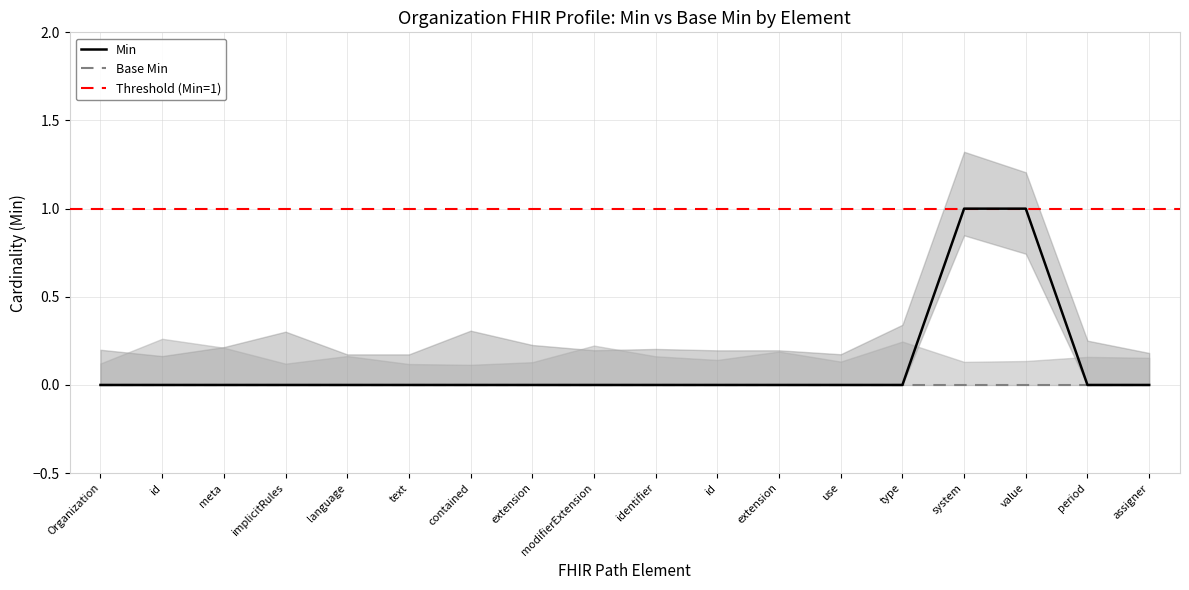

What is the sum of all values?

2